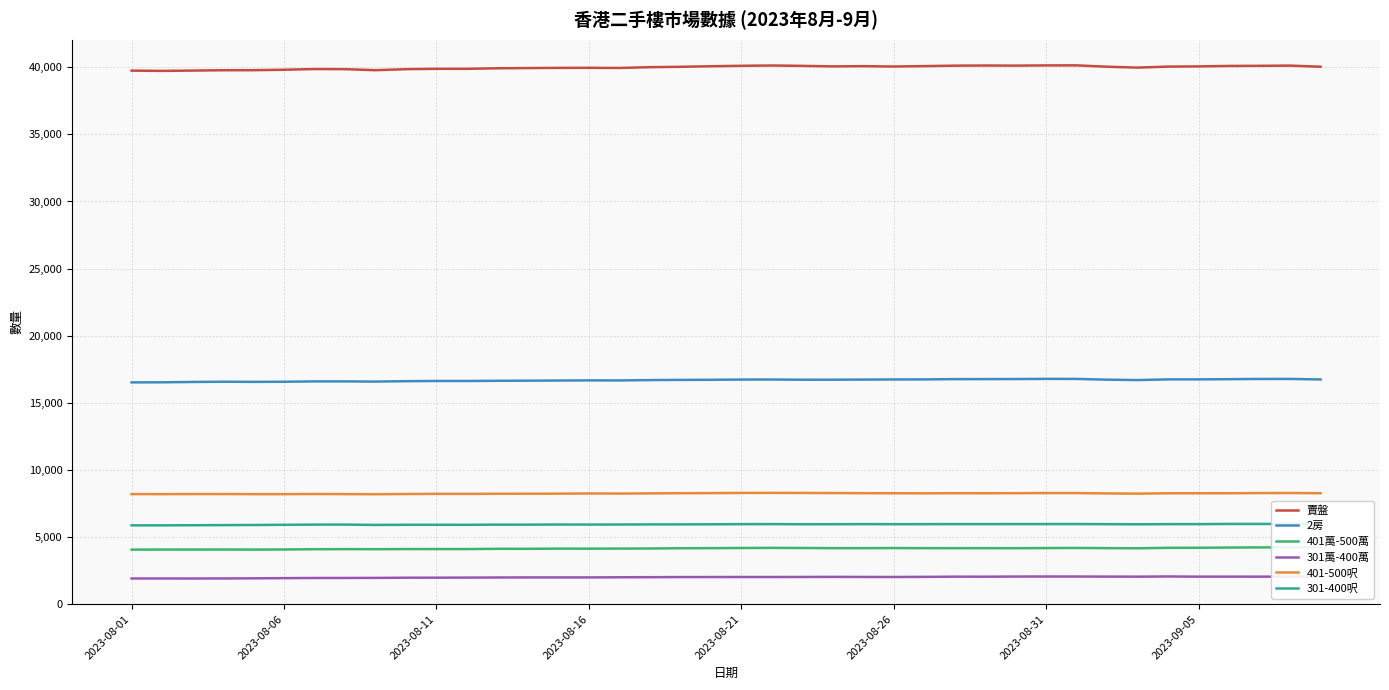

True or false: 401-500呎 and 賣盤 intersect in this chart.

False